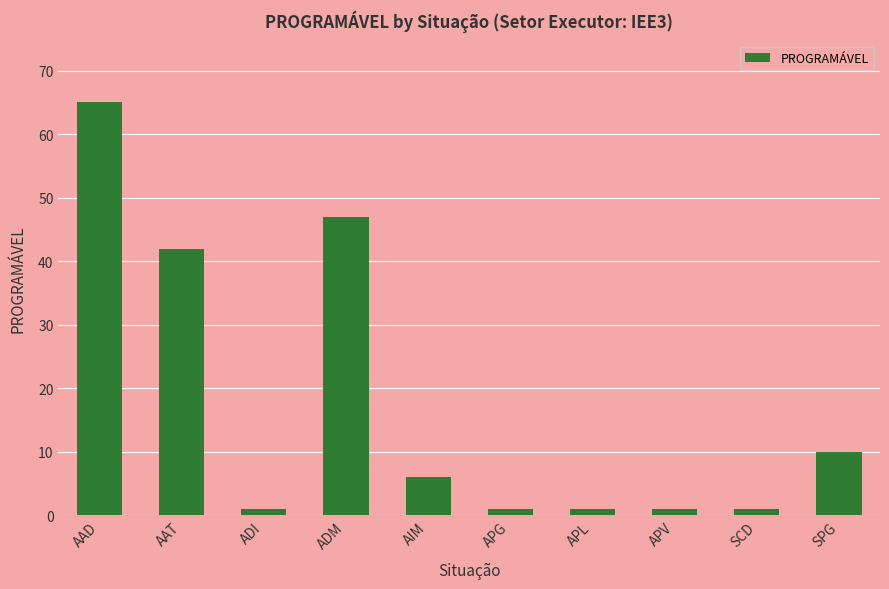

What is the change in value from AAD to AIM?

-59